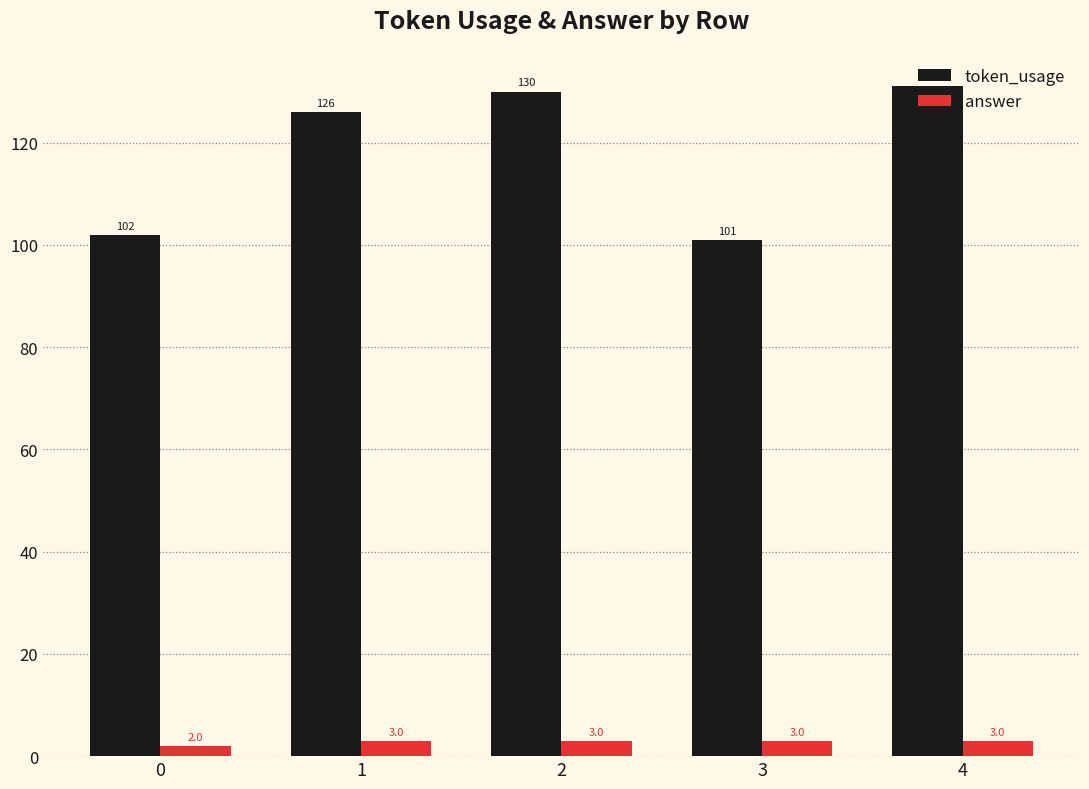

Is the value of answer at 0 greater than the value of token_usage at 3?

No